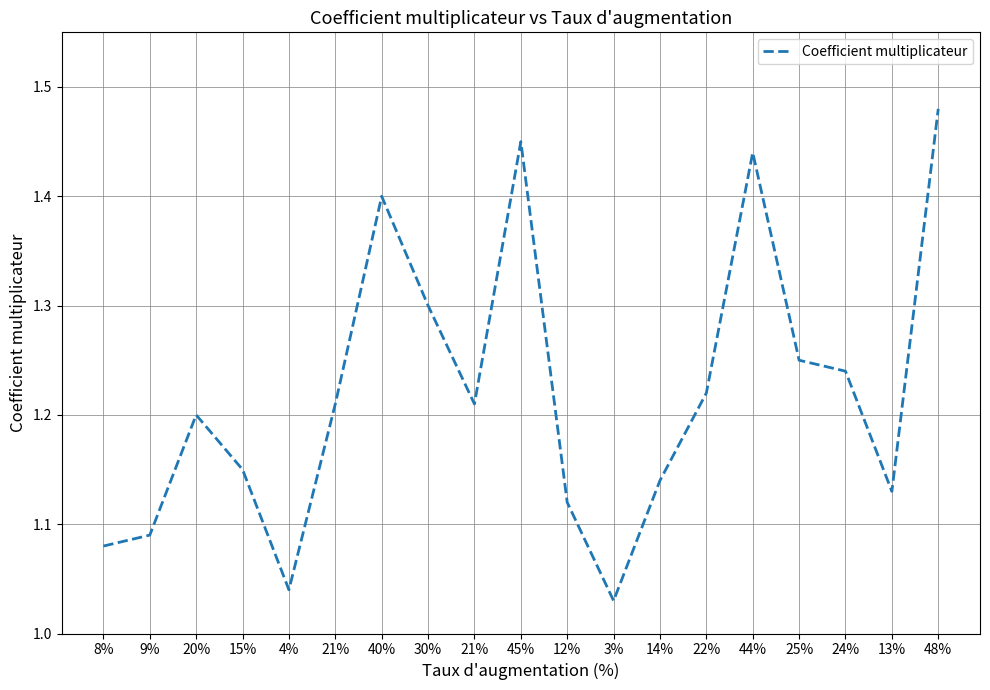

Is it true that the value at 4% is 1.0?

True